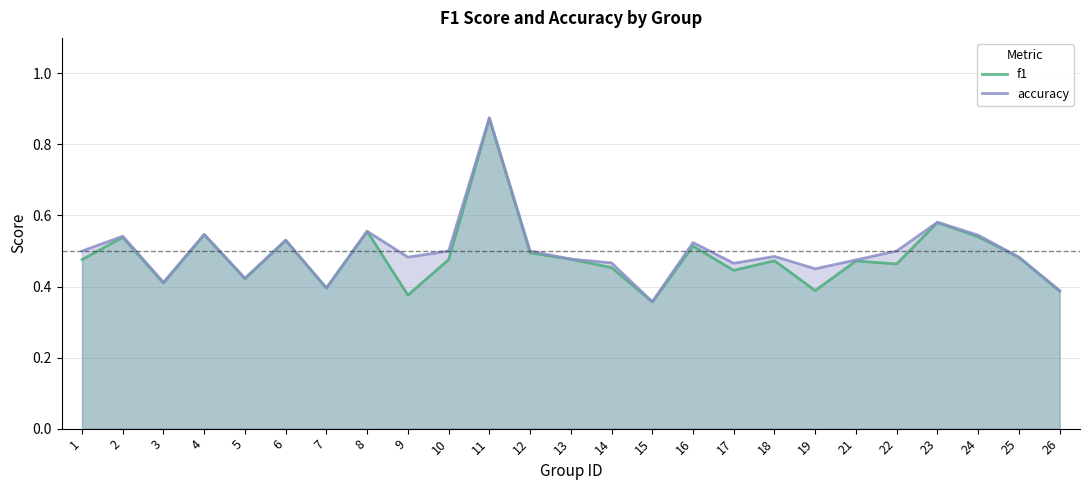

How many interior local valleys does the f1 series have?

8